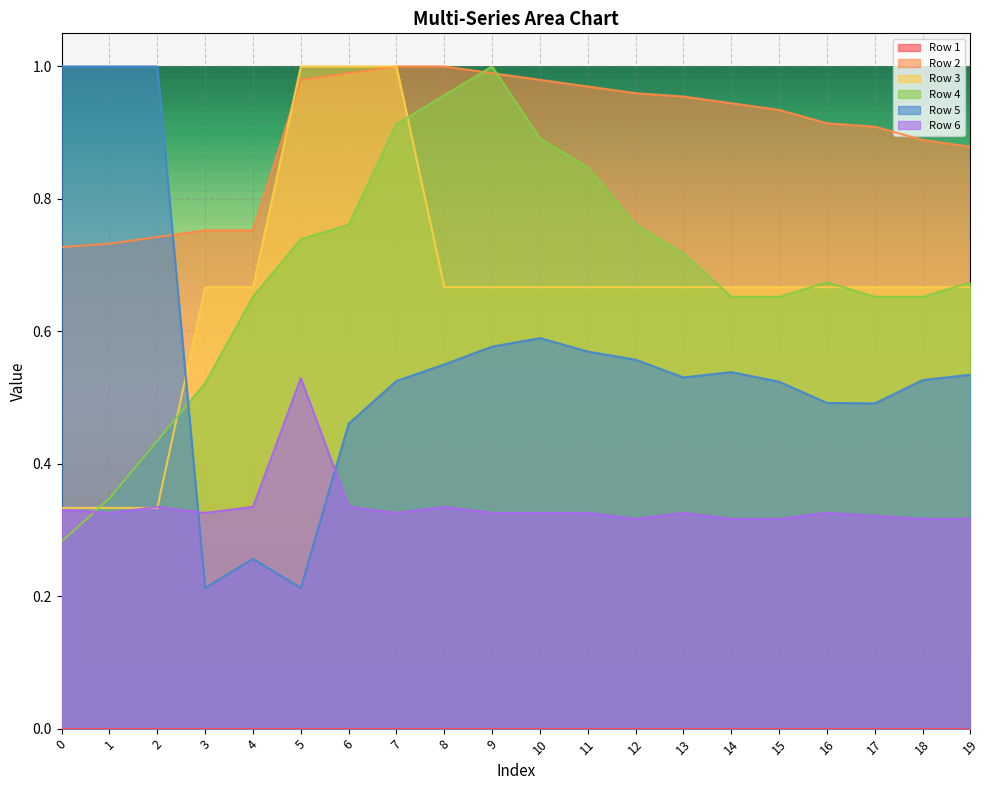

Count the number of data series in this chart.

6